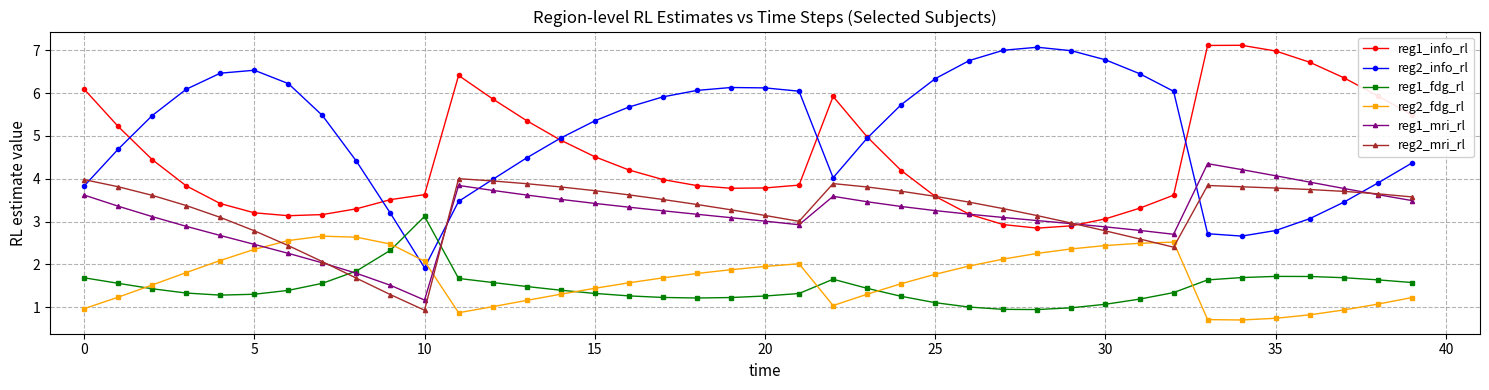

How many lines are shown in the chart?

6